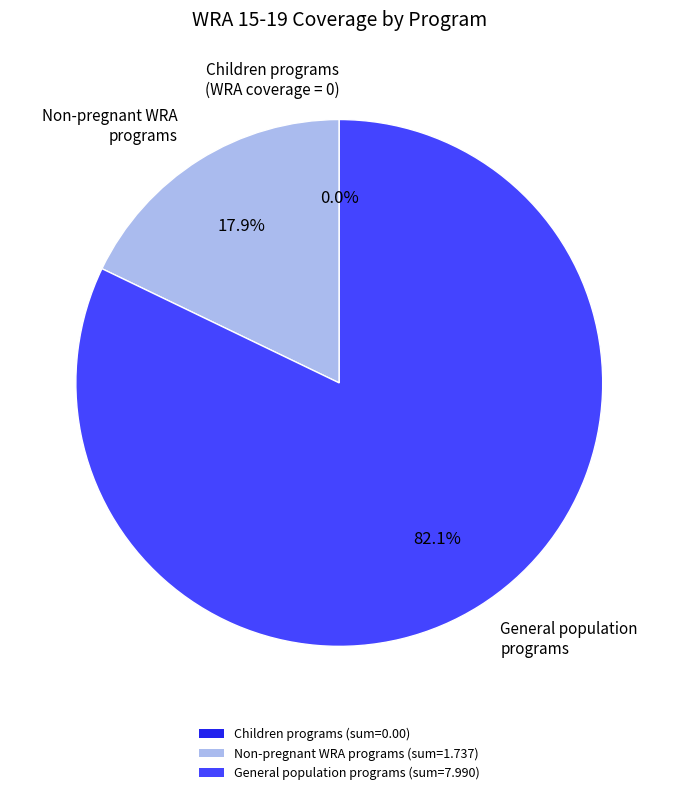

Which slice is the largest?

General population programs